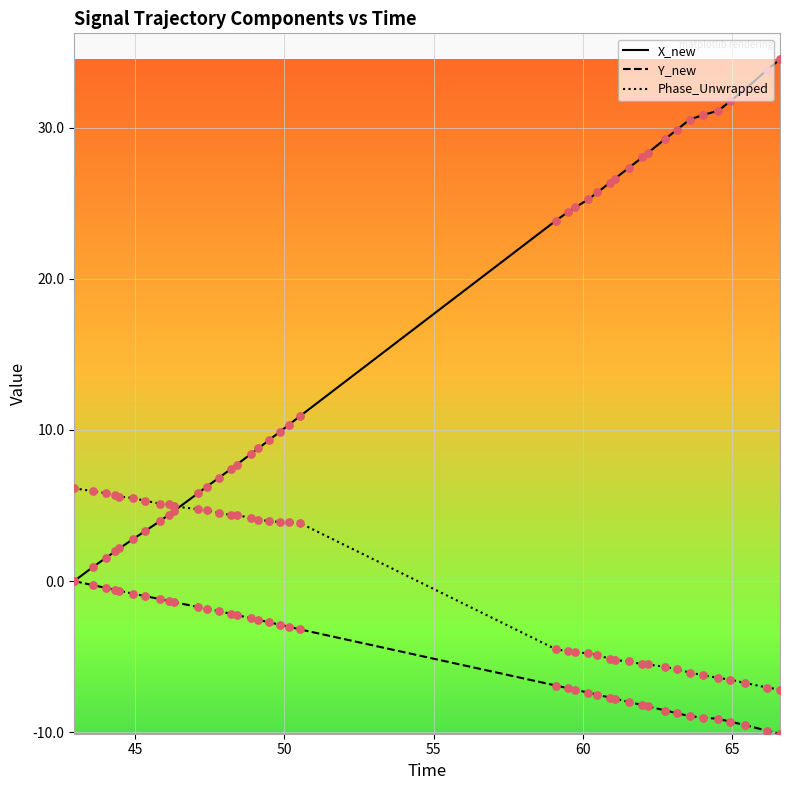

What are all the series names shown in the legend?

X_new, Y_new, Phase_Unwrapped